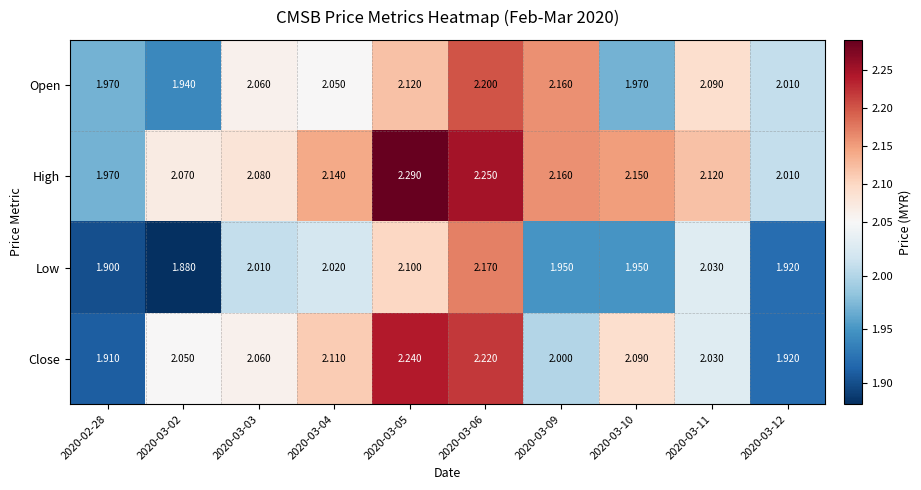

At which category is the sum across all series the highest?

2020-03-06